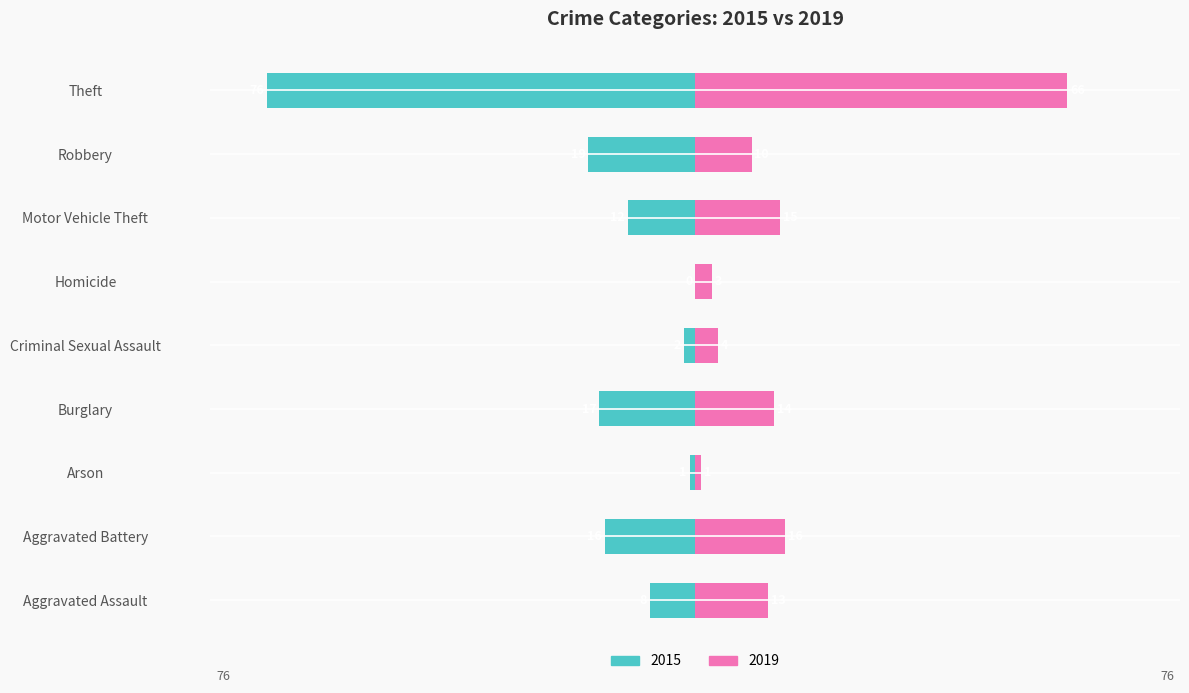

Is it true that 2015 equals -1 at Arson?

True